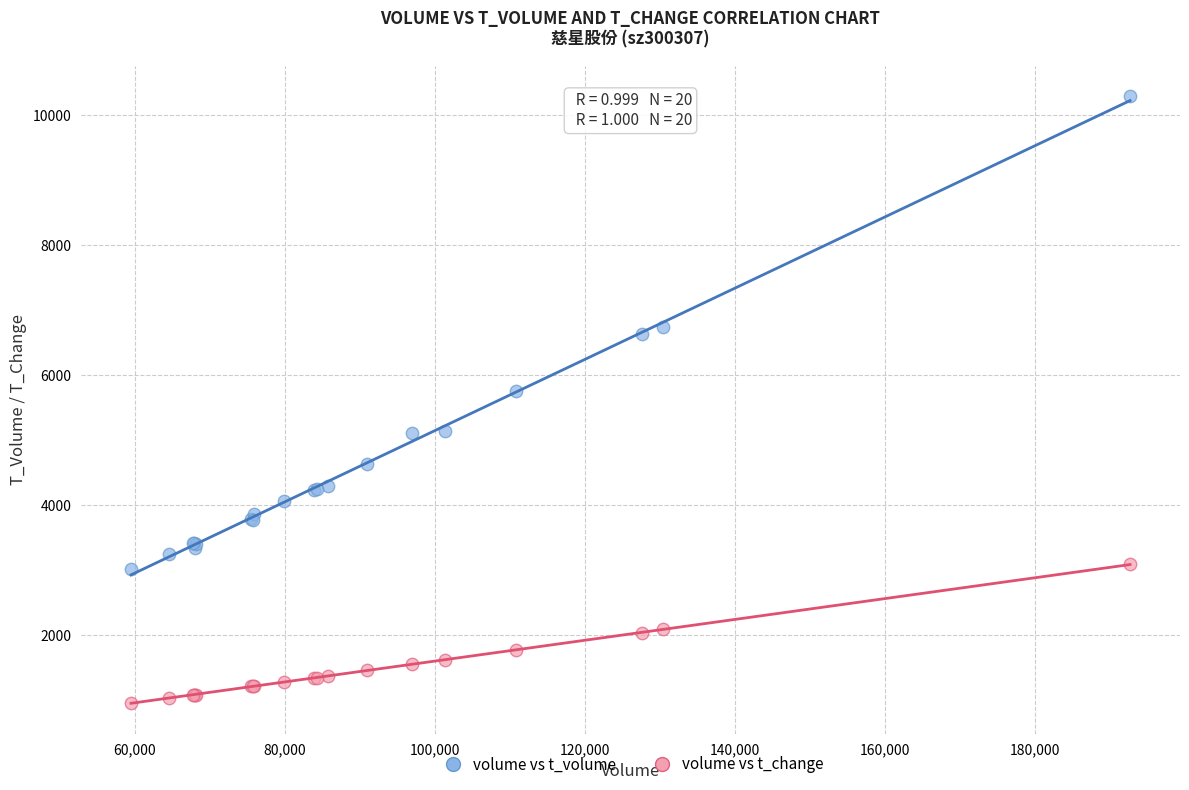

Which series has the largest Y range (max minus min)?

volume vs t_volume